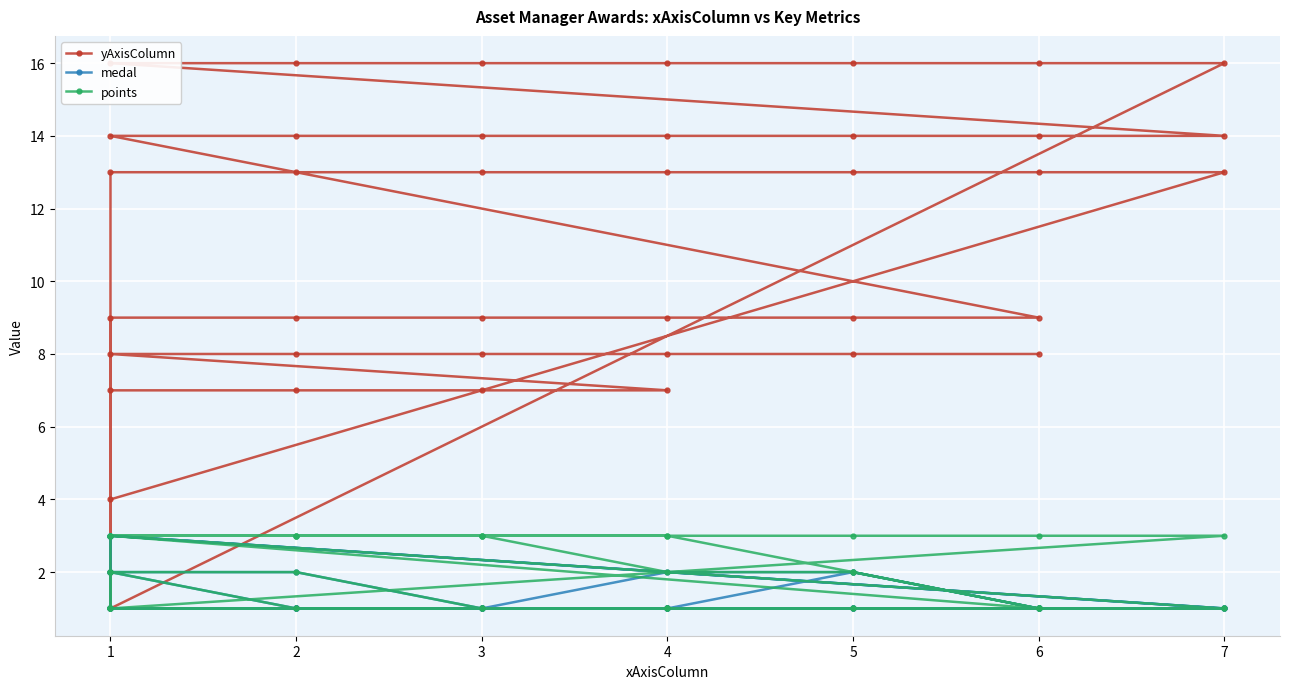

True or false: points has more than 1 interior local peaks.

False